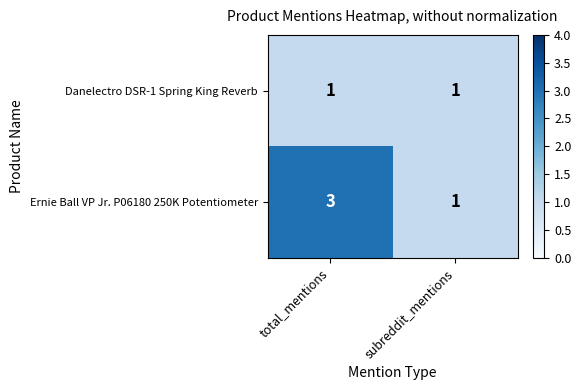

What is the spread (max minus min) of values at total_mentions?

2